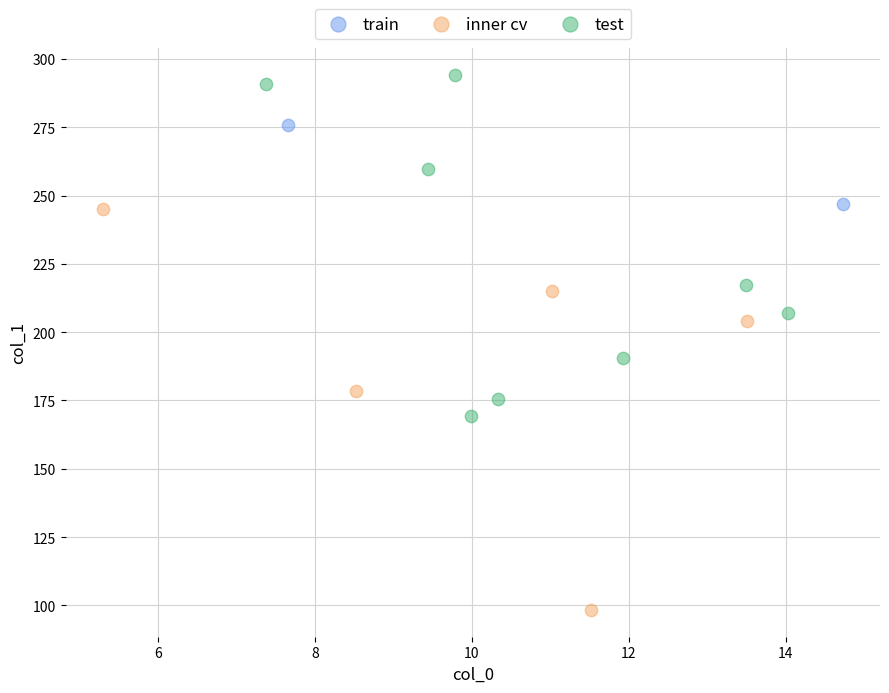

Which series has the largest Y range (max minus min)?

inner cv